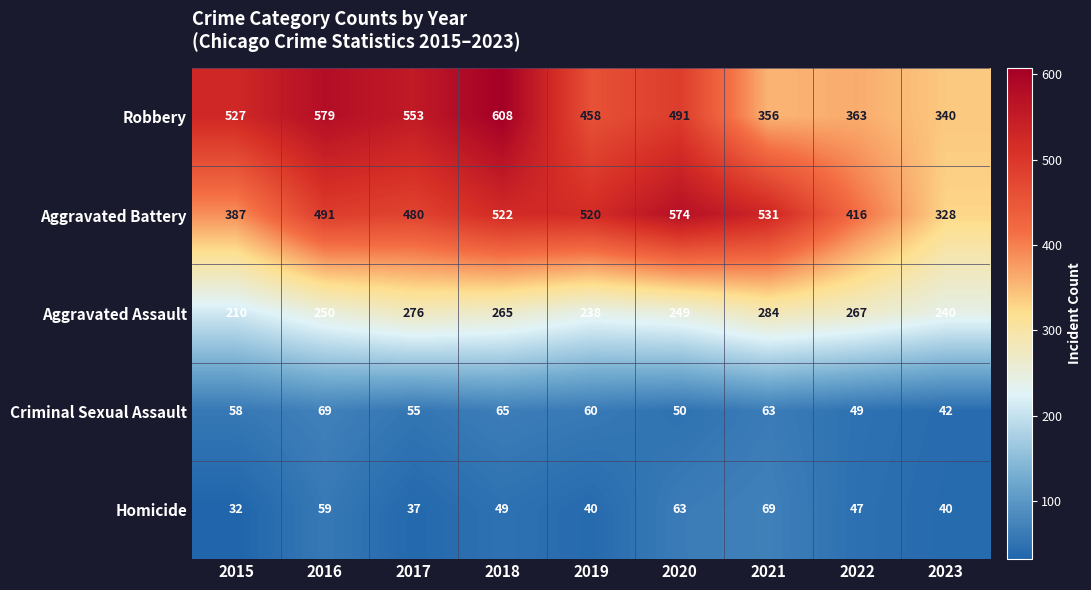

What is the minimum value shown in the chart?

32